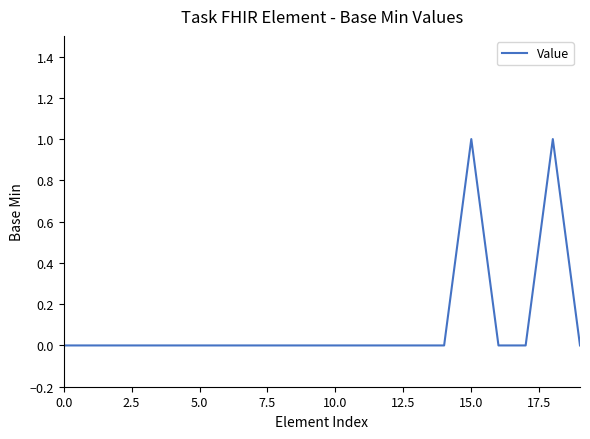

Count the number of data series in this chart.

1